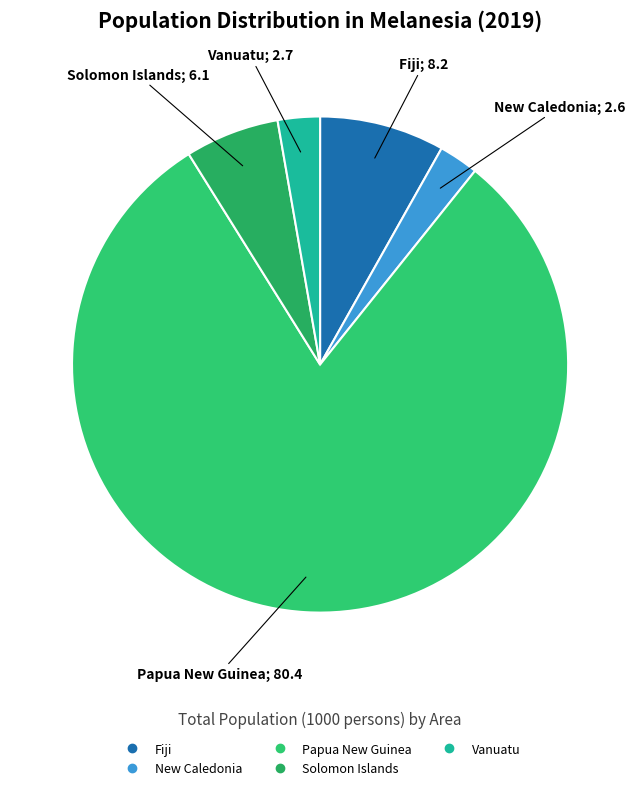

How much of the chart is everything except New Caledonia?

97.4%